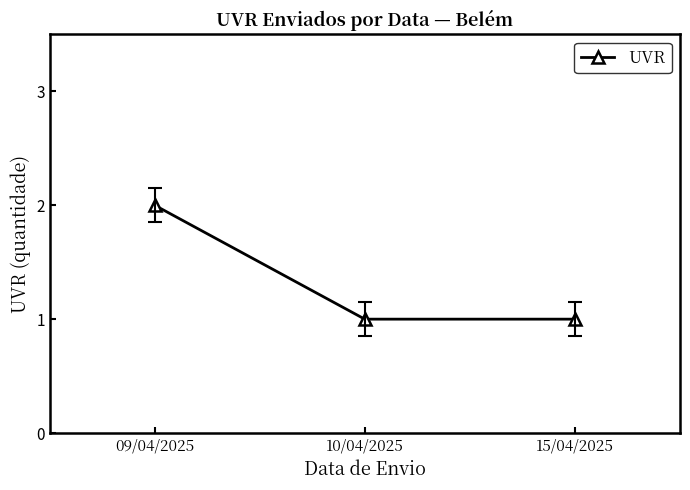

At which category does the chart reach its peak across all series?

09/04/2025